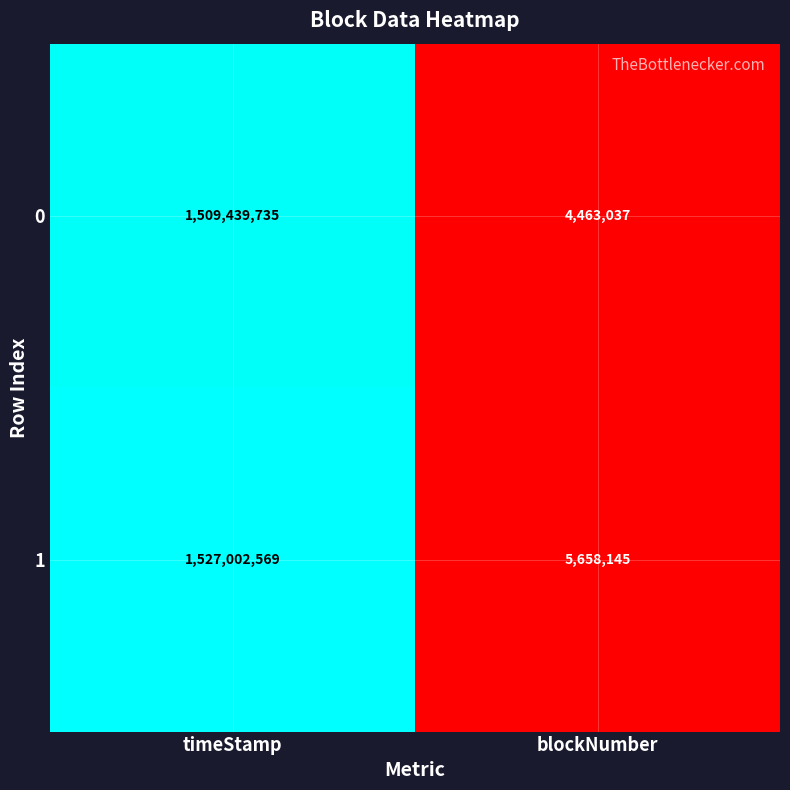

The value of 1 at timeStamp is 1054263493. True or false?

False